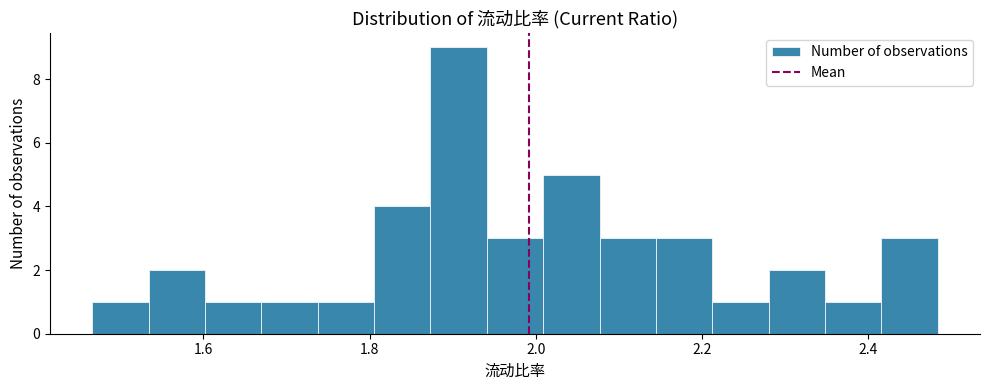

Around what value on the x-axis is the tallest bar? Give the approximate position of its centre, as read against the axis.

1.90